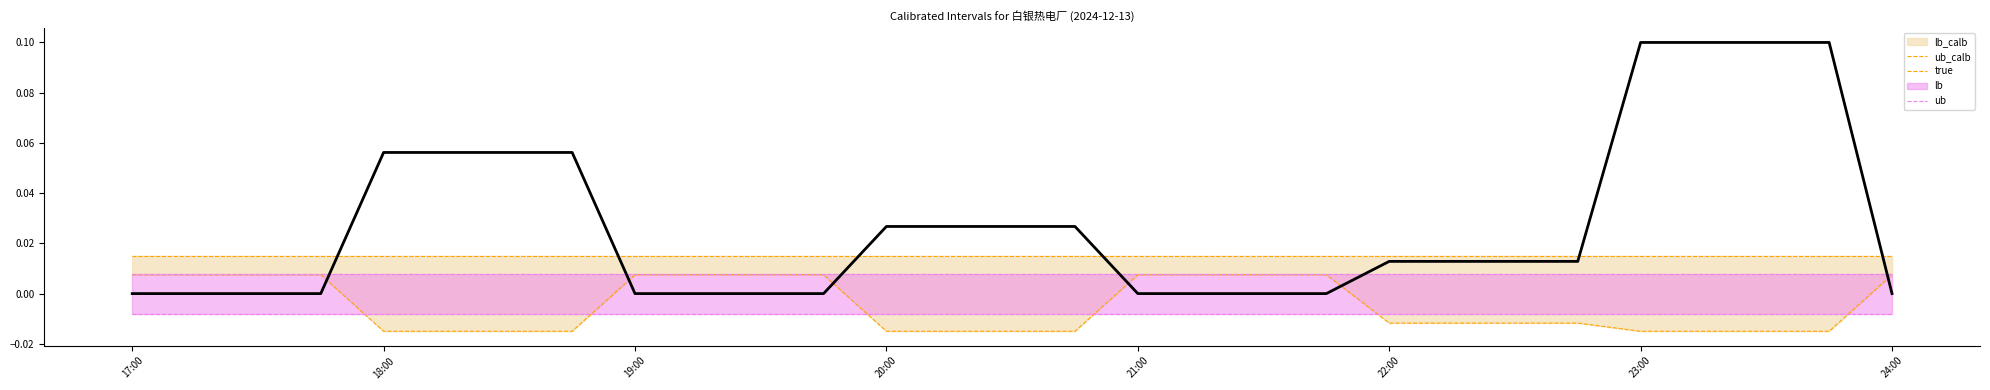

What is the highest value of the true series?

0.1